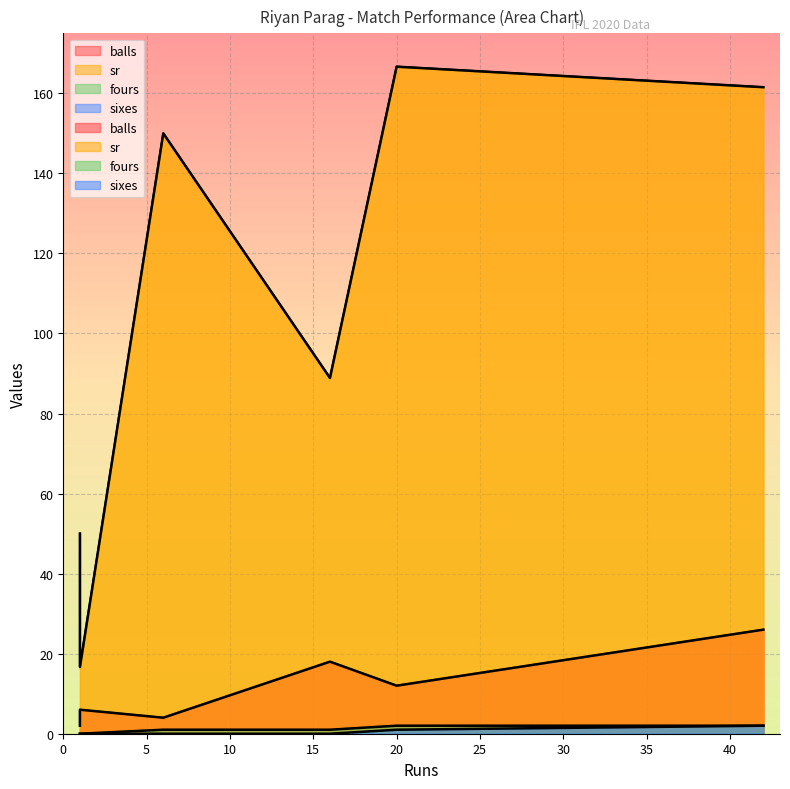

Where is the first local minimum for sr?

1